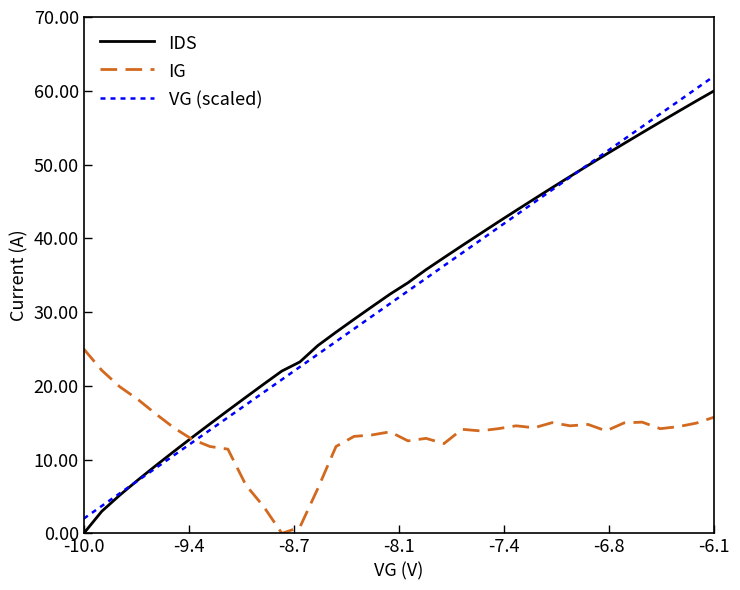

How many intersections are there between VG (scaled) and IDS?

2